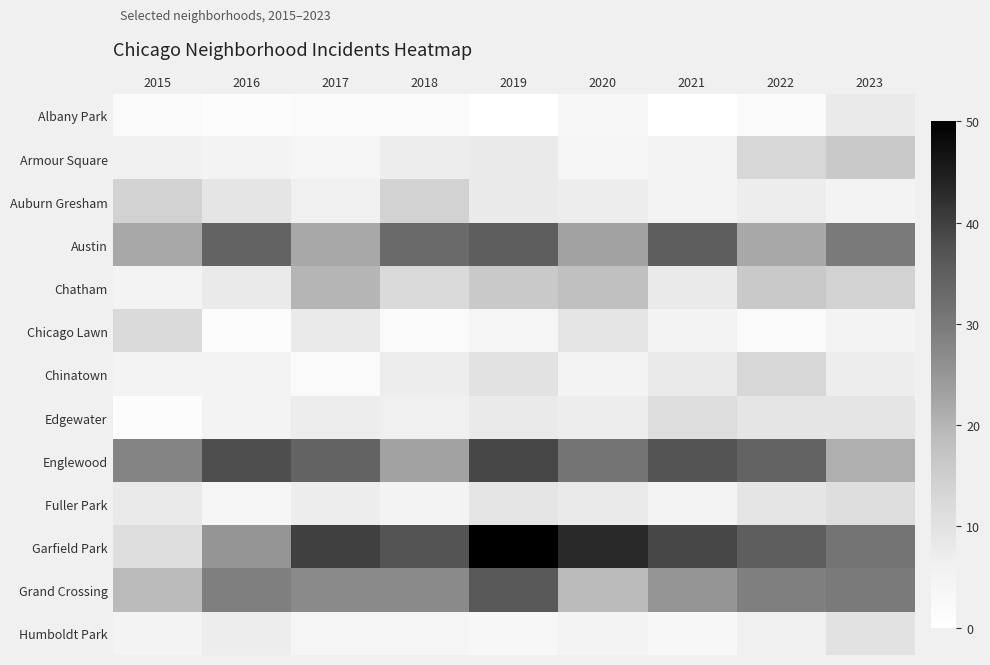

Reading right to left, transcribe all the data shown in this chart.

Albany Park: 2023=8	2022=2	2021=0	2020=3	2019=0	2018=2	2017=2	2016=1	2015=2
Armour Square: 2023=16	2022=13	2021=5	2020=4	2019=8	2018=7	2017=4	2016=5	2015=6
Auburn Gresham: 2023=5	2022=7	2021=5	2020=7	2019=8	2018=14	2017=6	2016=9	2015=14
Austin: 2023=30	2022=22	2021=35	2020=23	2019=35	2018=33	2017=22	2016=34	2015=22
Chatham: 2023=14	2022=16	2021=8	2020=18	2019=16	2018=12	2017=20	2016=8	2015=5
Chicago Lawn: 2023=5	2022=2	2021=5	2020=9	2019=4	2018=2	2017=8	2016=1	2015=12
Chinatown: 2023=7	2022=13	2021=8	2020=5	2019=10	2018=7	2017=2	2016=5	2015=5
Edgewater: 2023=9	2022=9	2021=11	2020=7	2019=8	2018=6	2017=7	2016=5	2015=1
Englewood: 2023=21	2022=34	2021=37	2020=31	2019=39	2018=23	2017=34	2016=38	2015=28
Fuller Park: 2023=11	2022=9	2021=5	2020=8	2019=9	2018=5	2017=7	2016=4	2015=8
Garfield Park: 2023=31	2022=35	2021=39	2020=43	2019=50	2018=37	2017=40	2016=25	2015=11
Grand Crossing: 2023=30	2022=29	2021=25	2020=19	2019=36	2018=27	2017=27	2016=29	2015=19
Humboldt Park: 2023=10	2022=6	2021=3	2020=5	2019=3	2018=4	2017=4	2016=7	2015=5